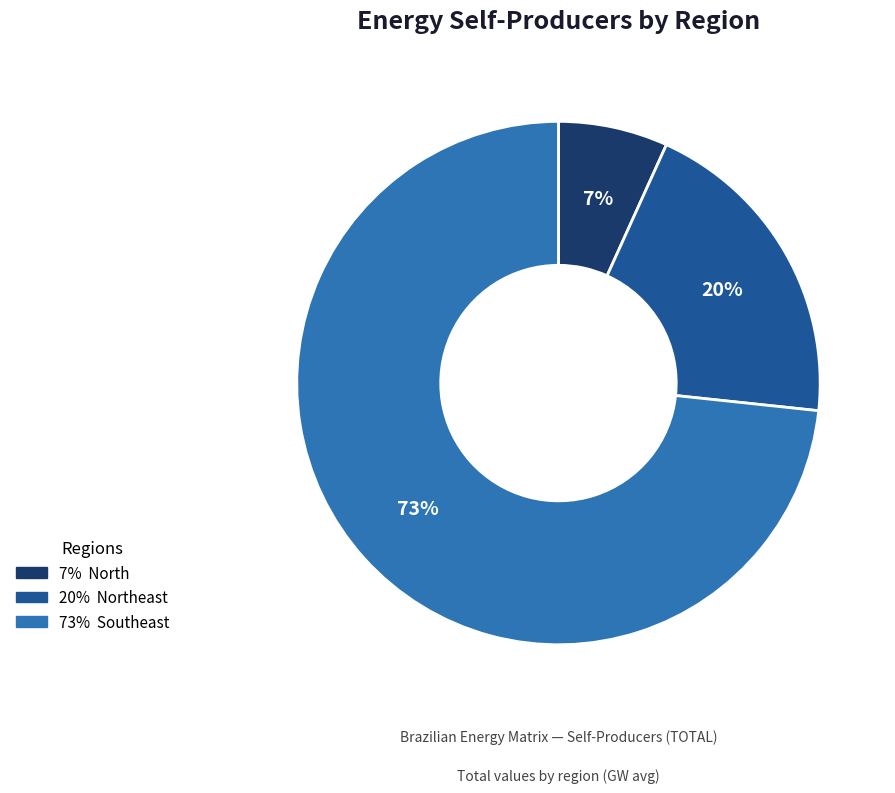

Does any single category account for the majority?

Yes